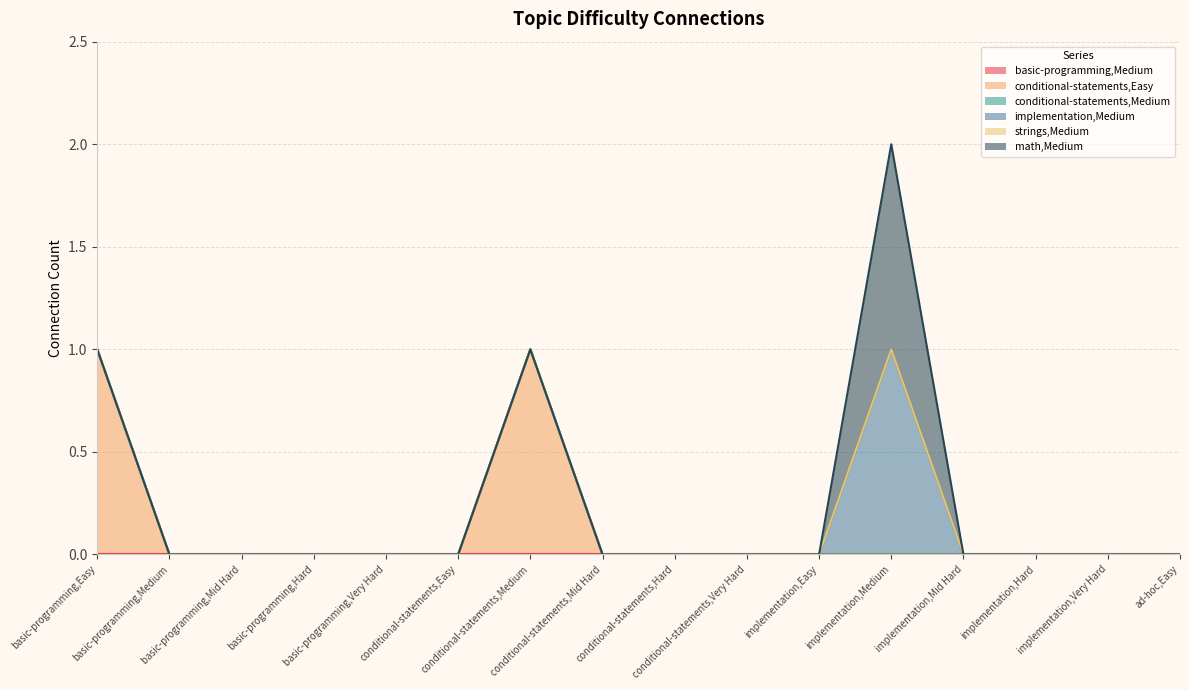

How many data points in implementation,Medium are above 0?

1